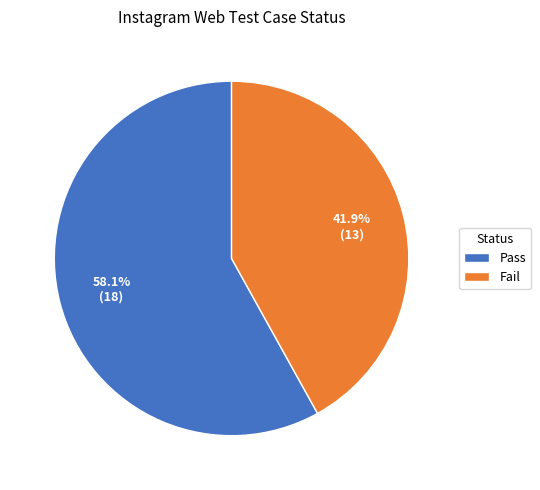

Is the sum of Fail and Pass greater than half?

Yes